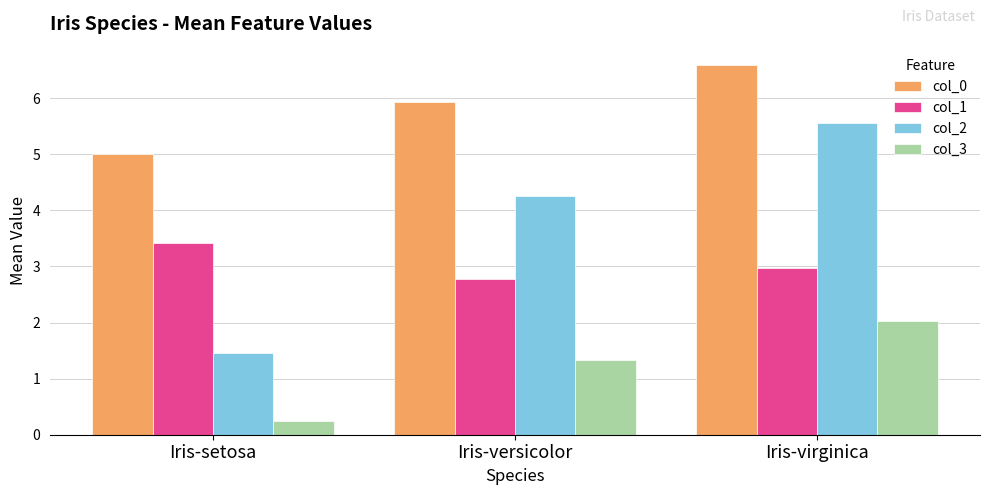

True or false: col_2 has a value of 1.5 at Iris-setosa.

True